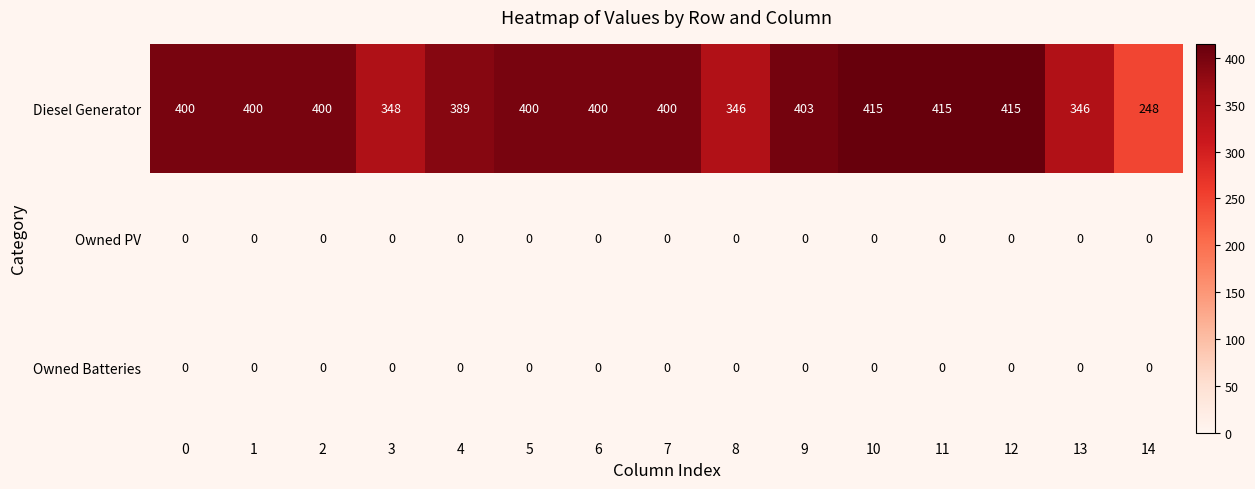

What is the difference between the highest and lowest values at 11?

415